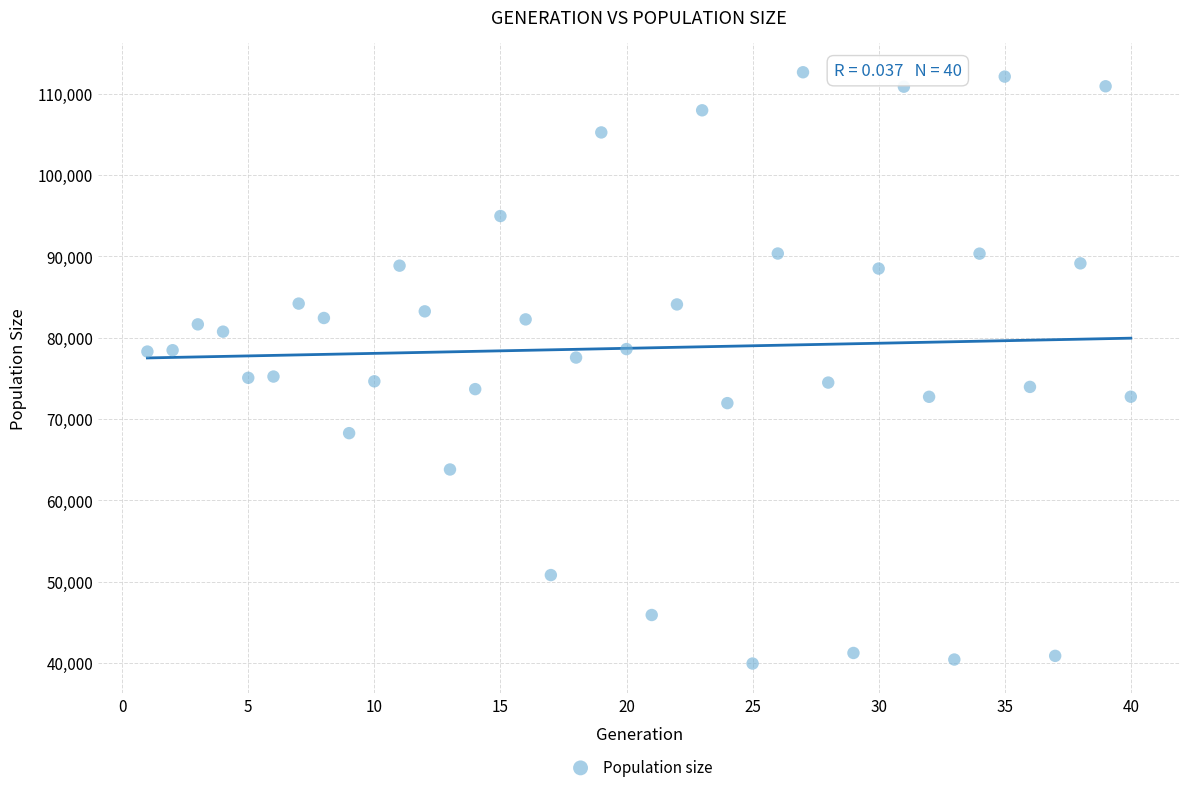

What is the range of Y values (max minus min)?

72683